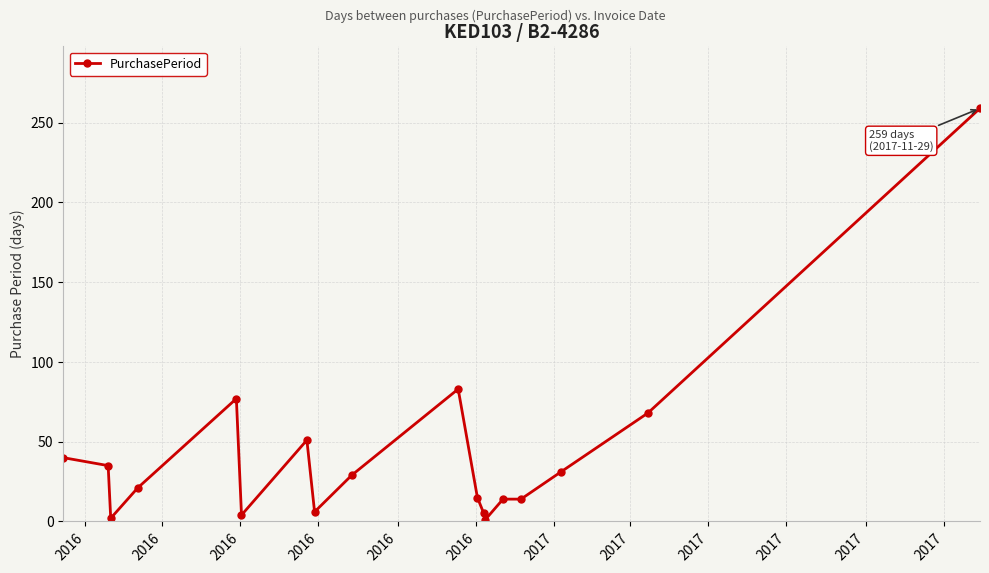

What is the sum of all values?

755